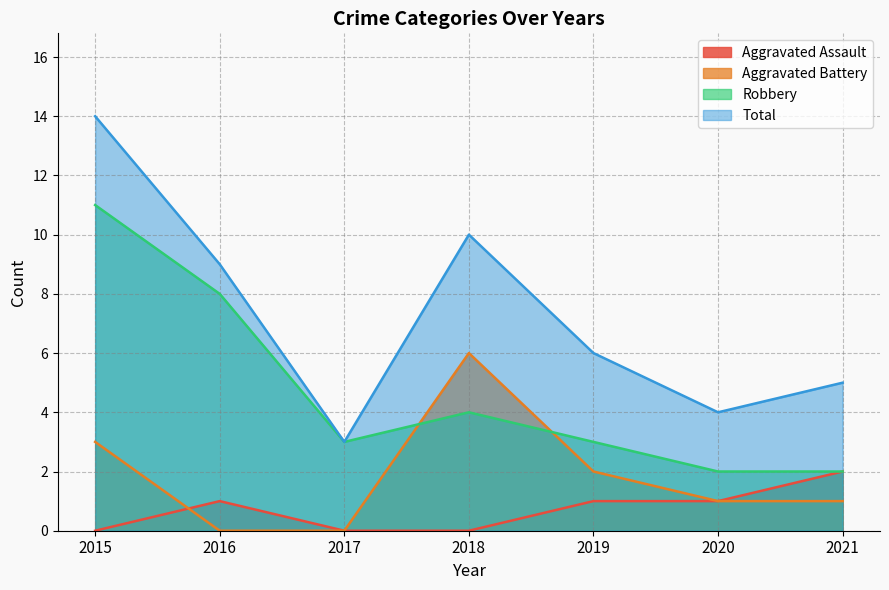

What is the maximum value shown in the chart?

14